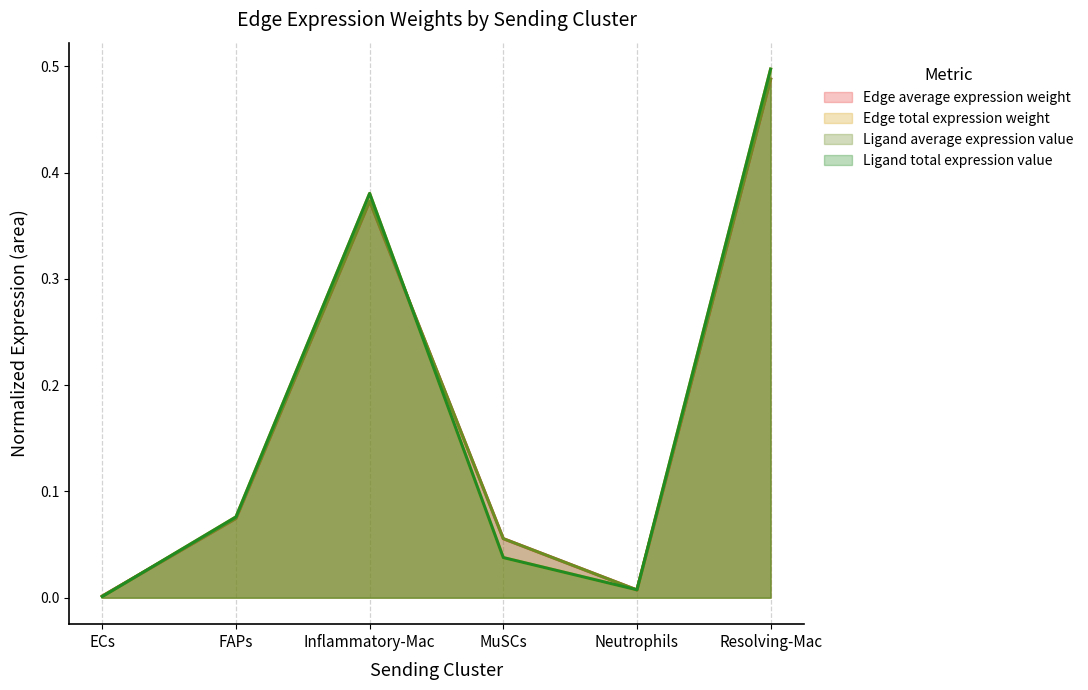

Which category has the highest value in the Ligand average expression value series?

Resolving-Mac